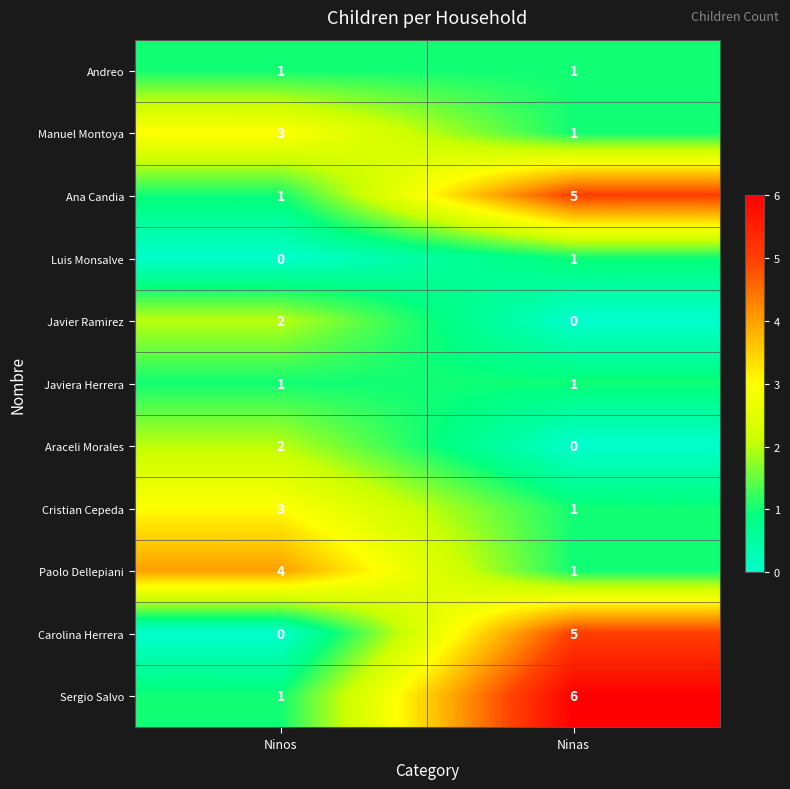

The Paolo Dellepiani series shows 6 at Ninos. True or false?

False